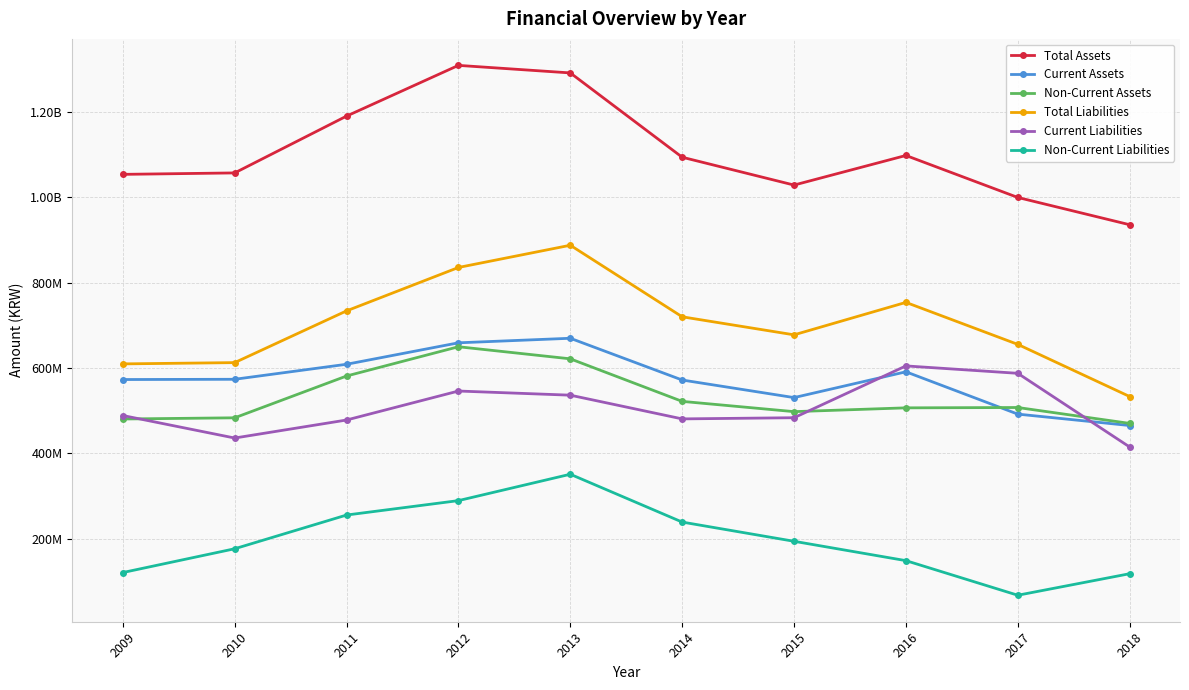

What are all the series names shown in the legend?

Total Assets, Current Assets, Non-Current Assets, Total Liabilities, Current Liabilities, Non-Current Liabilities